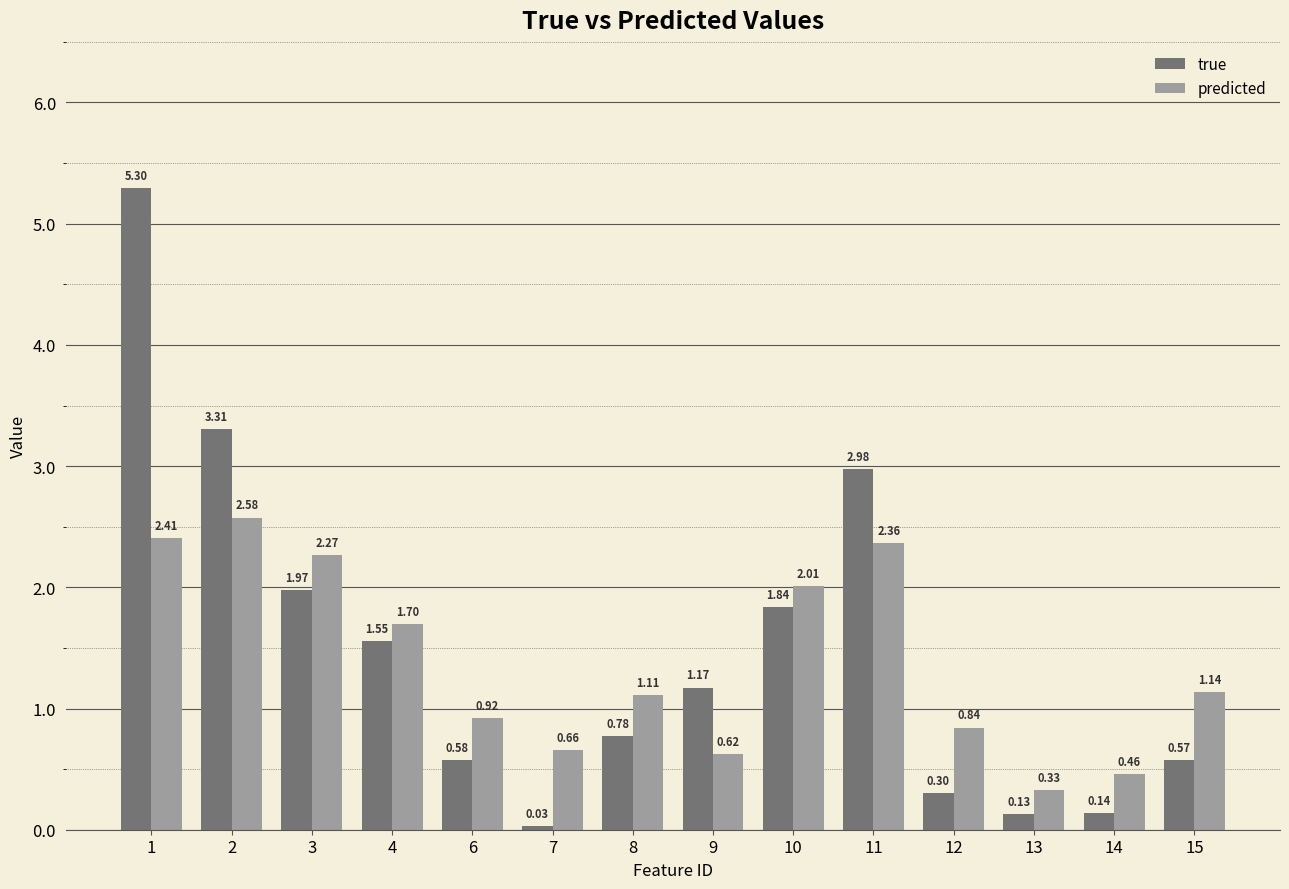

Is the value of predicted at 7 greater than the value of true at 15?

Yes